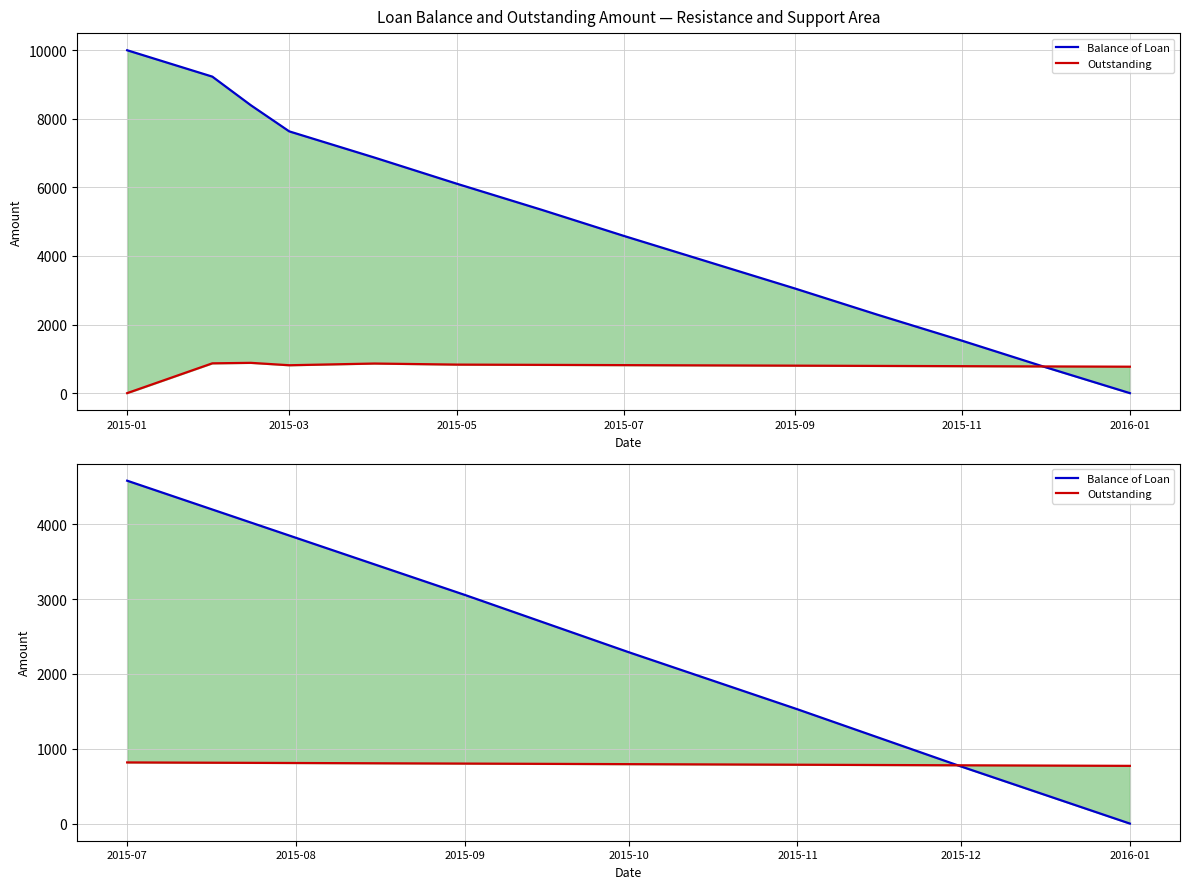

How many lines are shown in the chart?

2